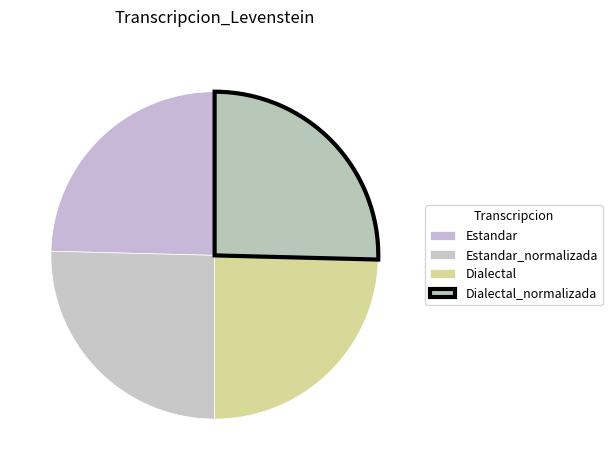

Which slice is the largest?

Estandar_normalizada